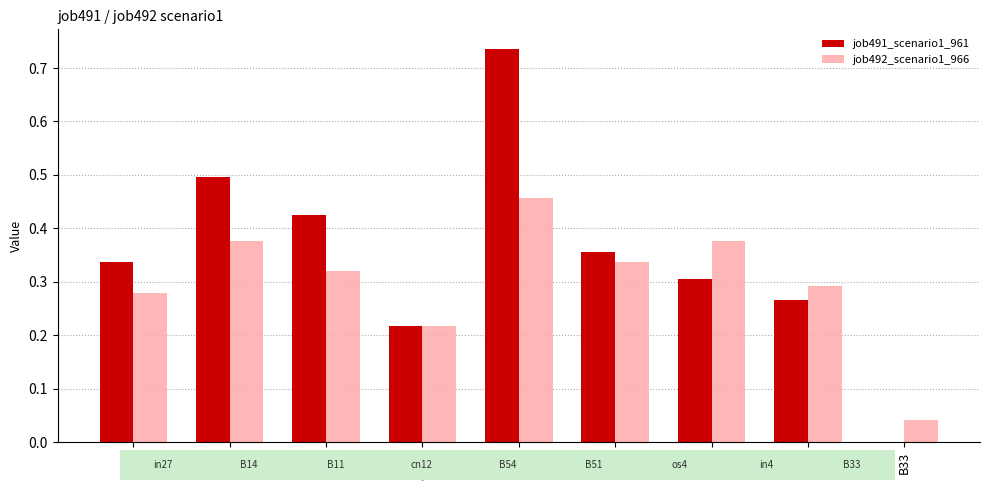

Between in27 and cn12, which series saw the biggest shift?

job491_scenario1_961